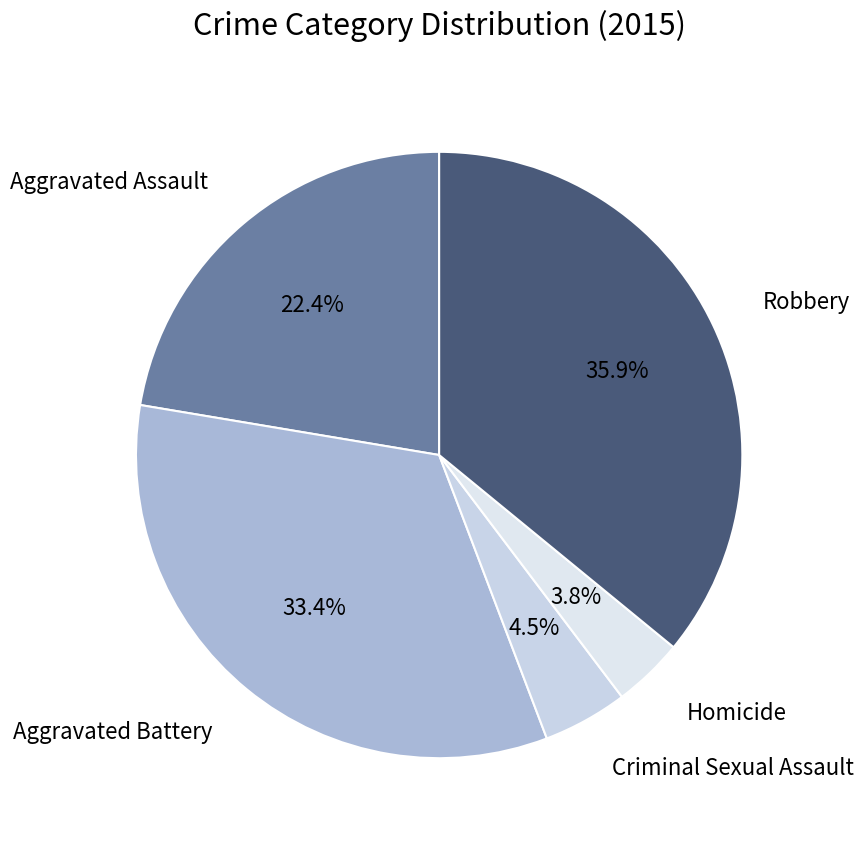

What is the total percentage of Aggravated Assault and Robbery?

58.3%